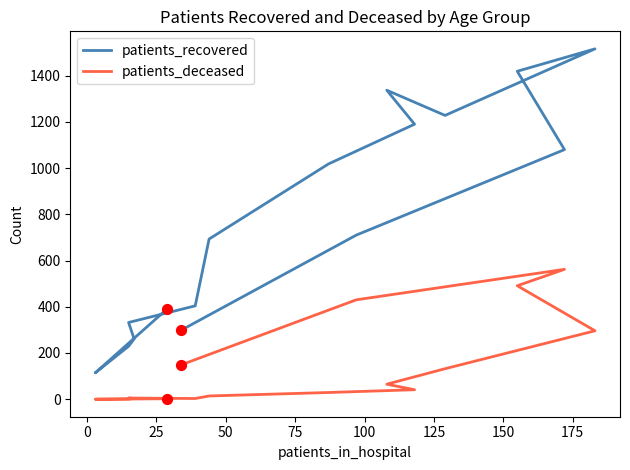

Is the value of patients_recovered at 11 greater than the value of patients_deceased at 75?

Yes